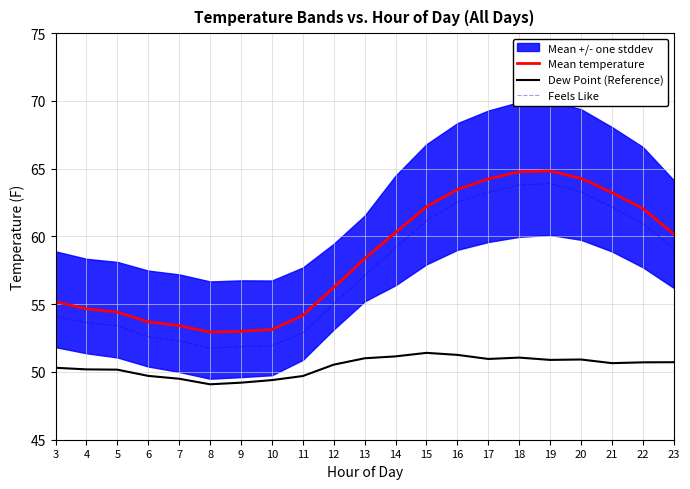

Which series has the widest spread of values?

Feels Like